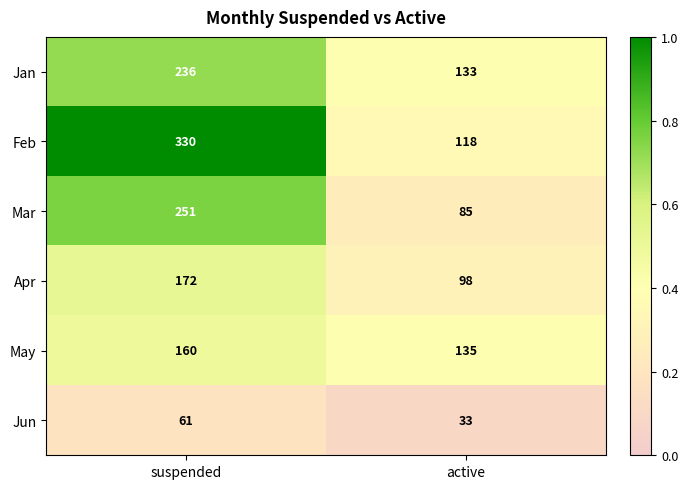

Reading left to right, list all the values displayed in this chart.

Jan: 236	133
Feb: 330	118
Mar: 251	85
Apr: 172	98
May: 160	135
Jun: 61	33